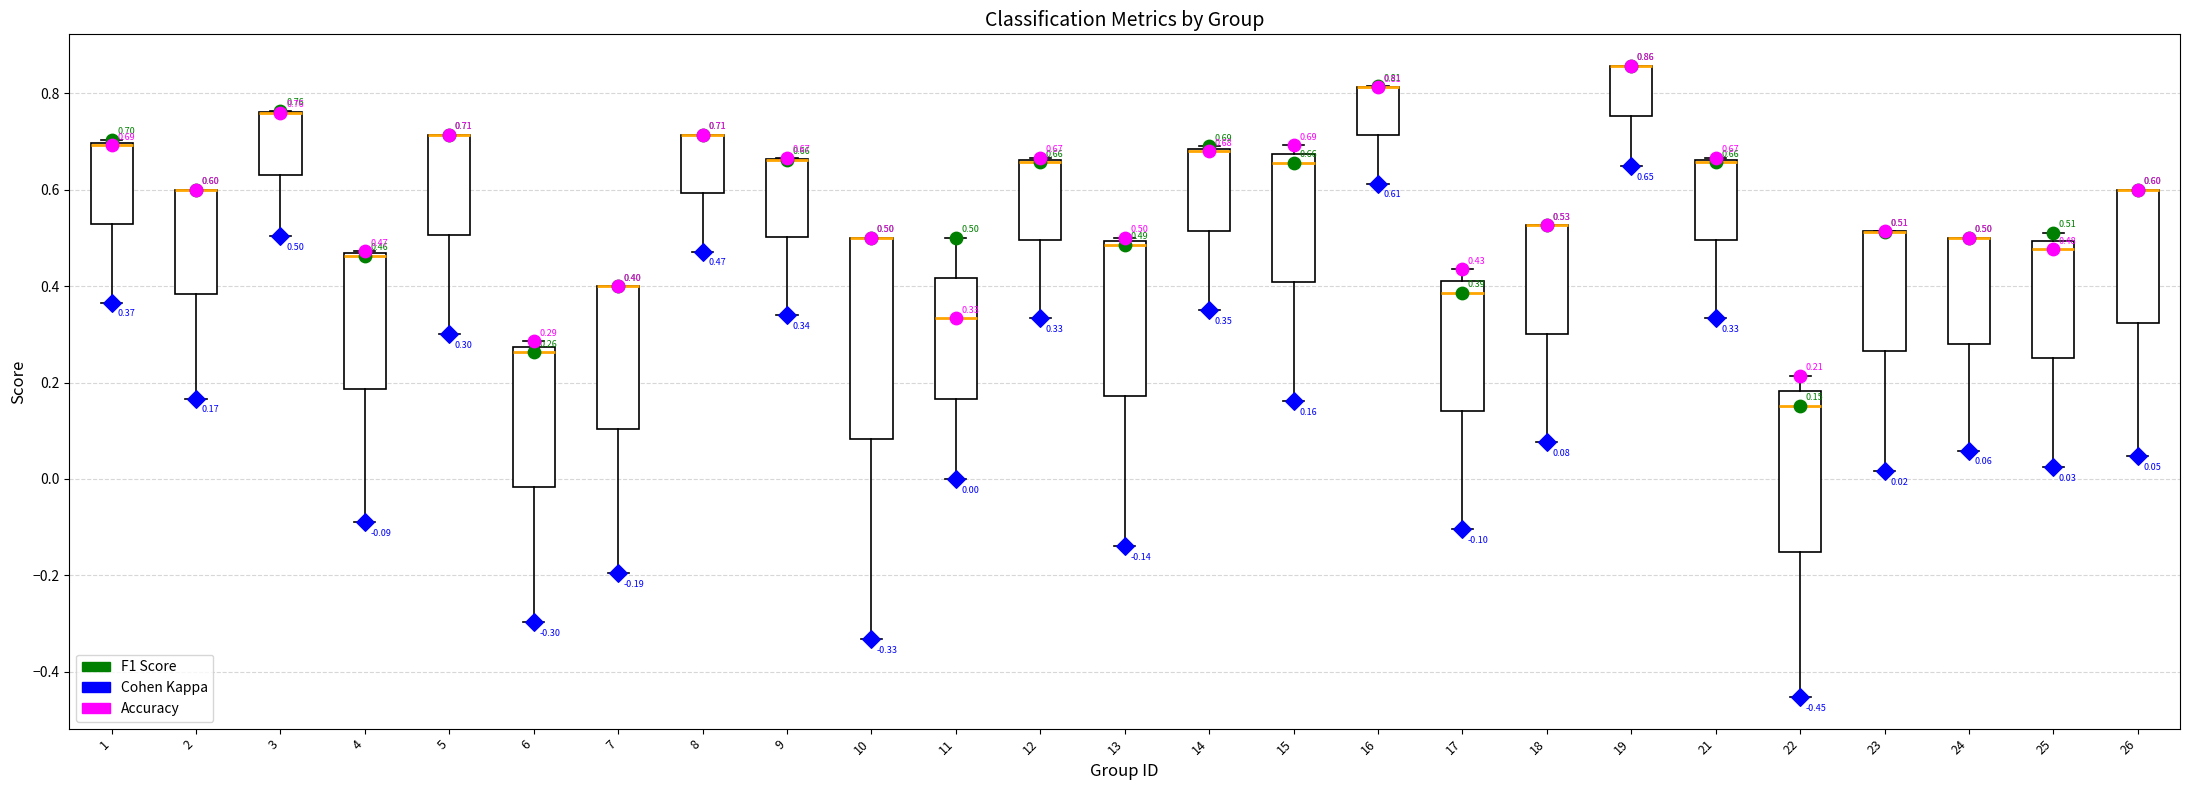

Comparing the boxes themselves (not the whiskers), which one is the tallest?

10